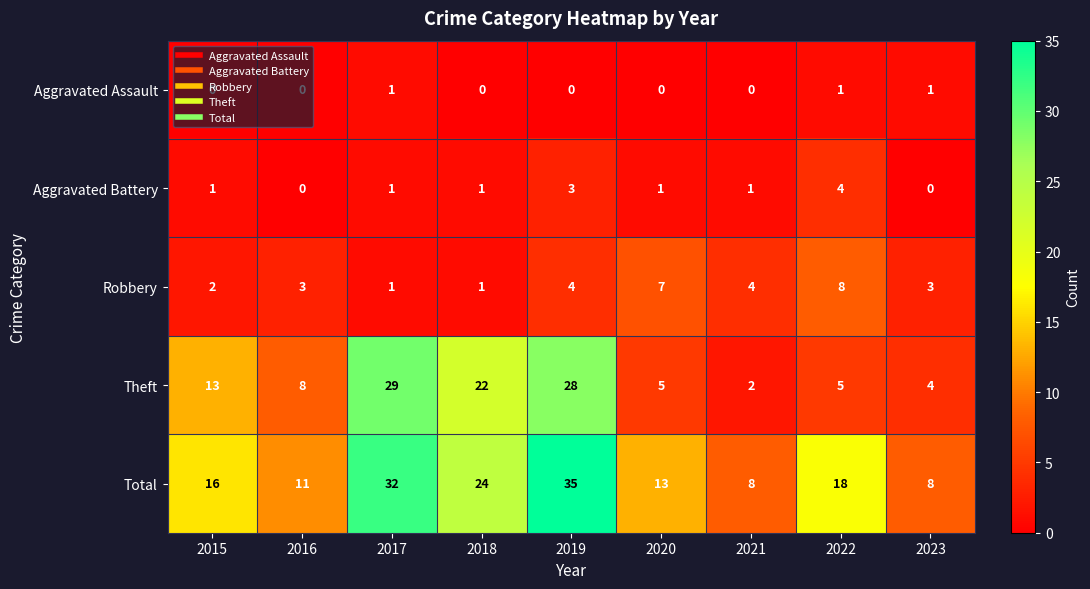

What is the difference between the maximum and minimum values in the Aggravated Battery series?

4